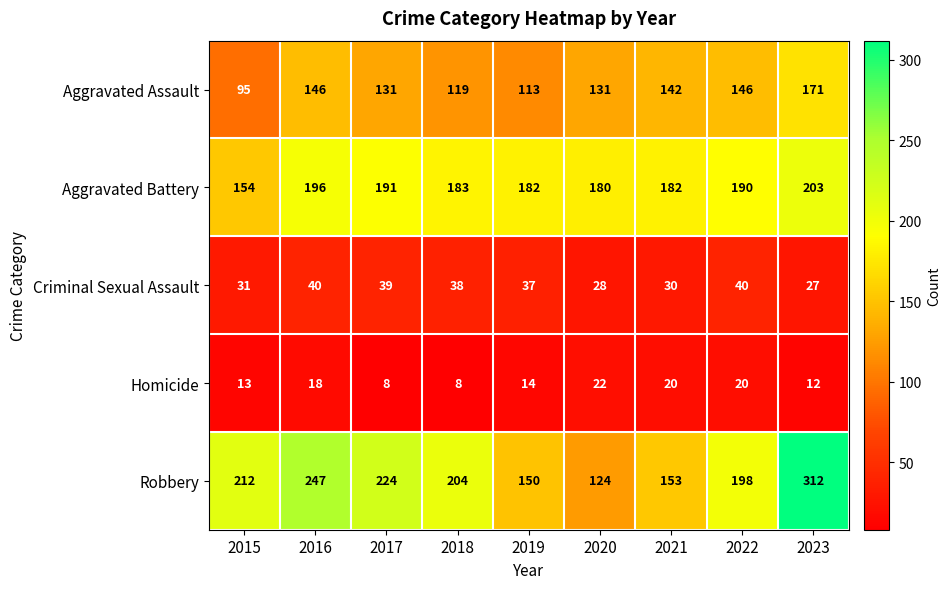

Between 2017 and 2022, which series saw the biggest shift?

Robbery